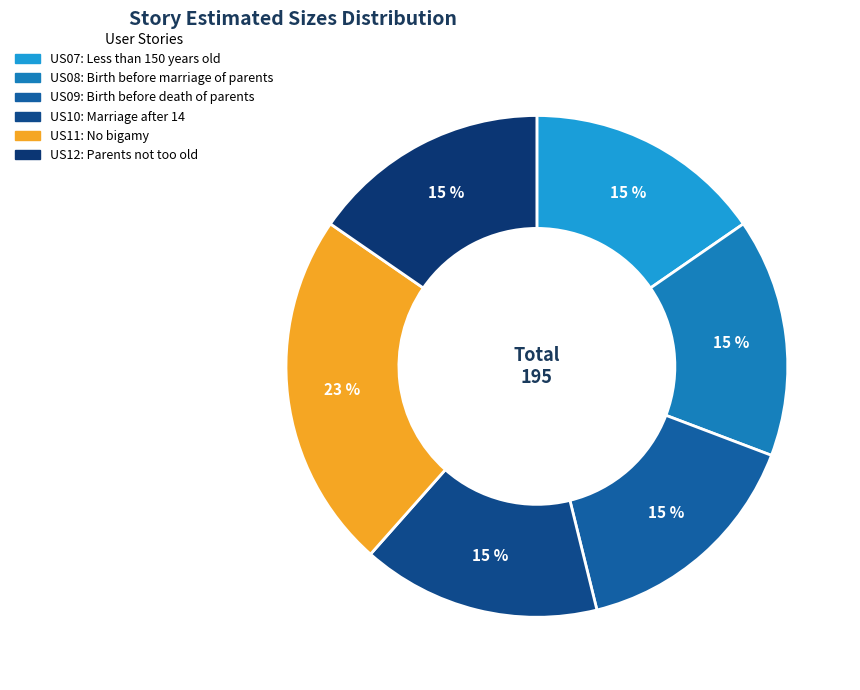

To the nearest percent, what is the difference between the largest and smallest slice percentages?

8%